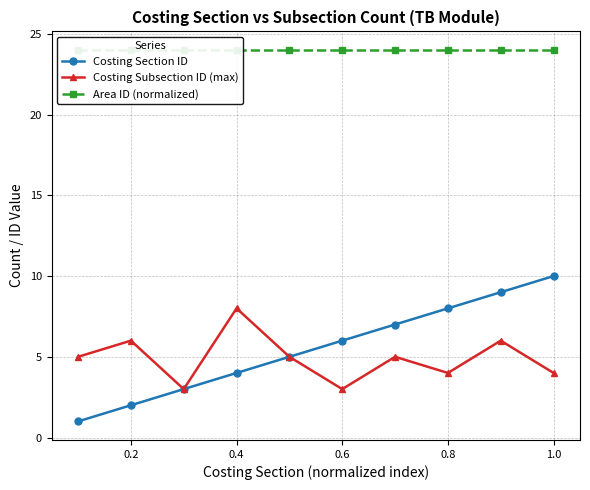

True or false: Costing Section ID has more than 0 points higher than both neighbors.

False